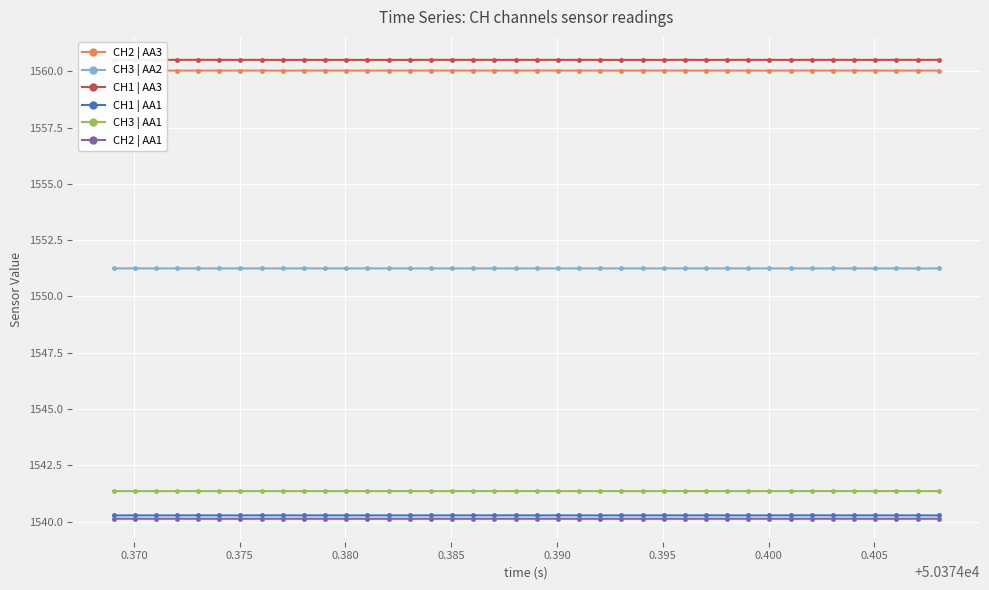

True or false: CH3 | AA2 has more than 0 points higher than both neighbors.

True